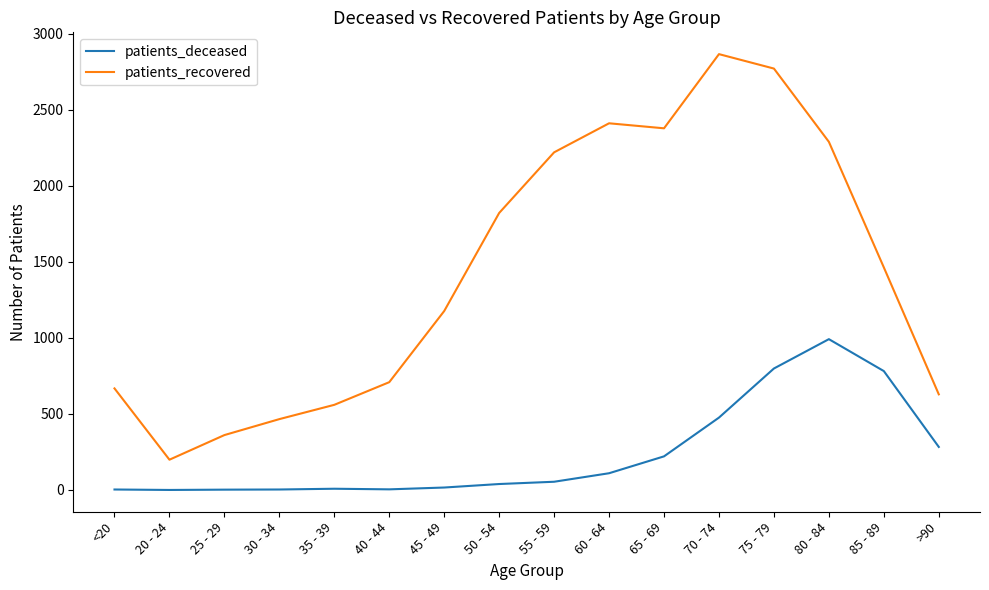

What is the maximum value shown in the chart?

2867